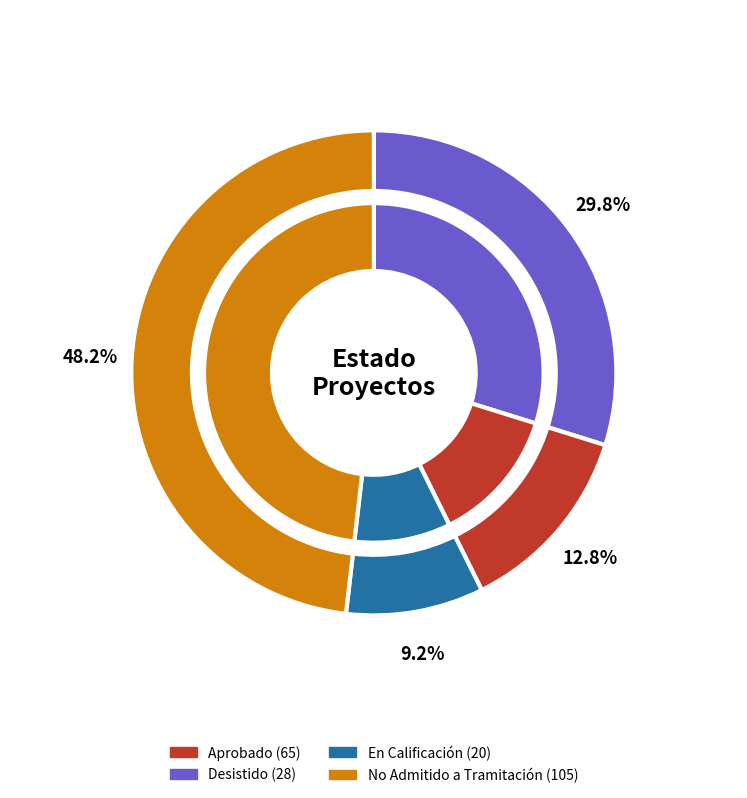

What percentage do En Calificación and No Admitido a Tramitación together represent?

57.3%